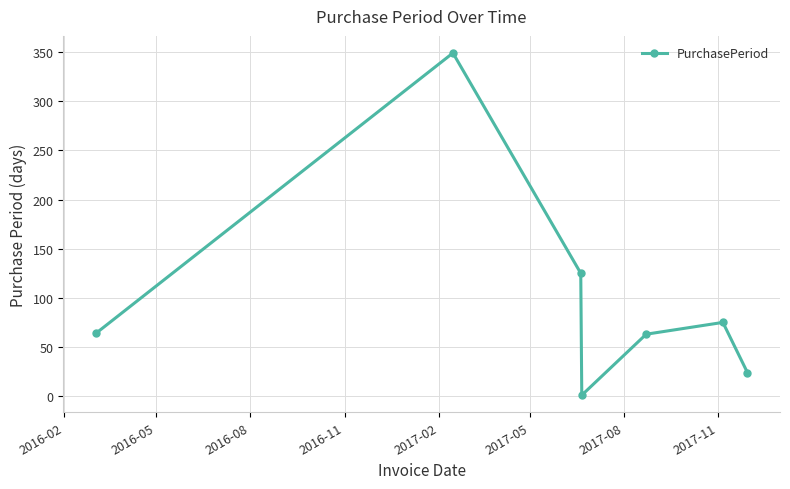

What is the maximum value shown in the chart?

349